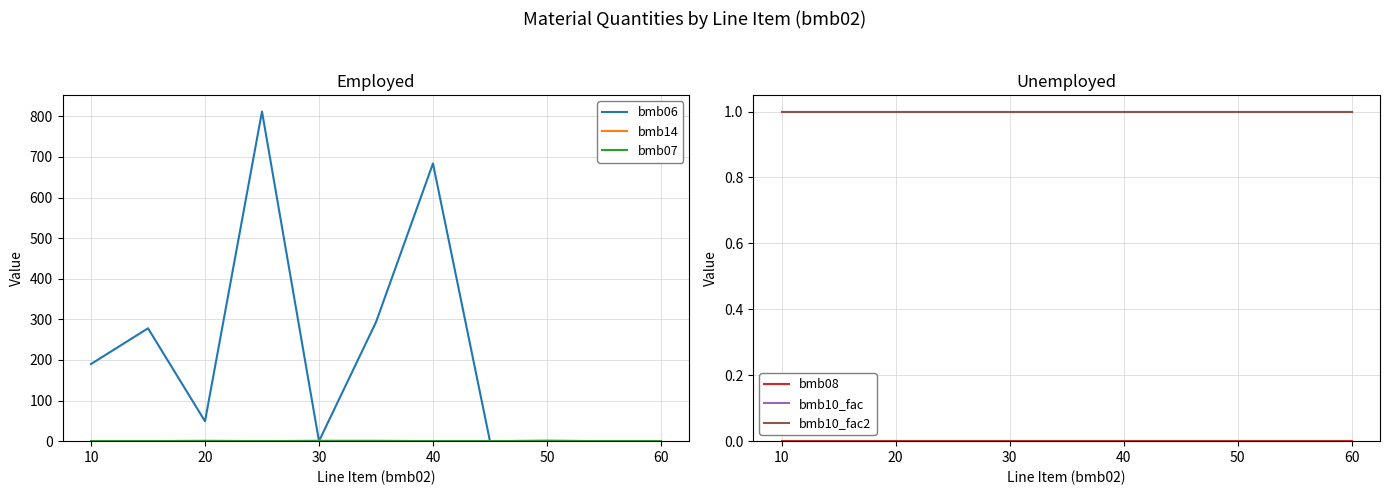

What is the maximum value for bmb06?

812.0